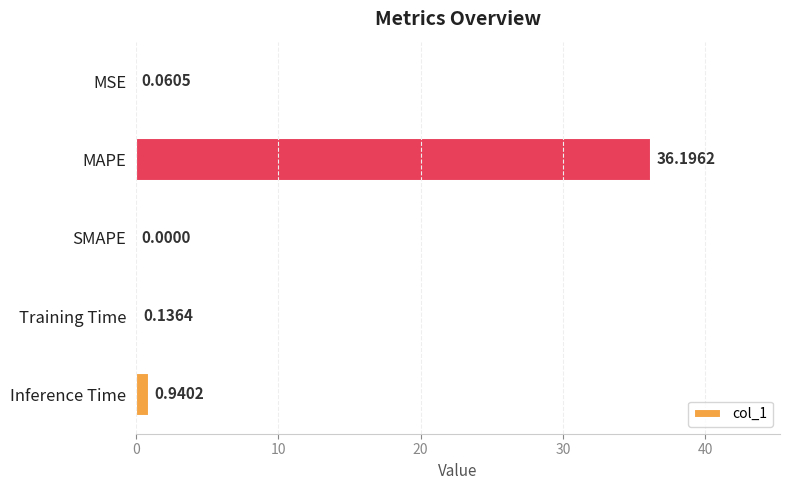

Where is the data nearest to the value 18?

Inference Time